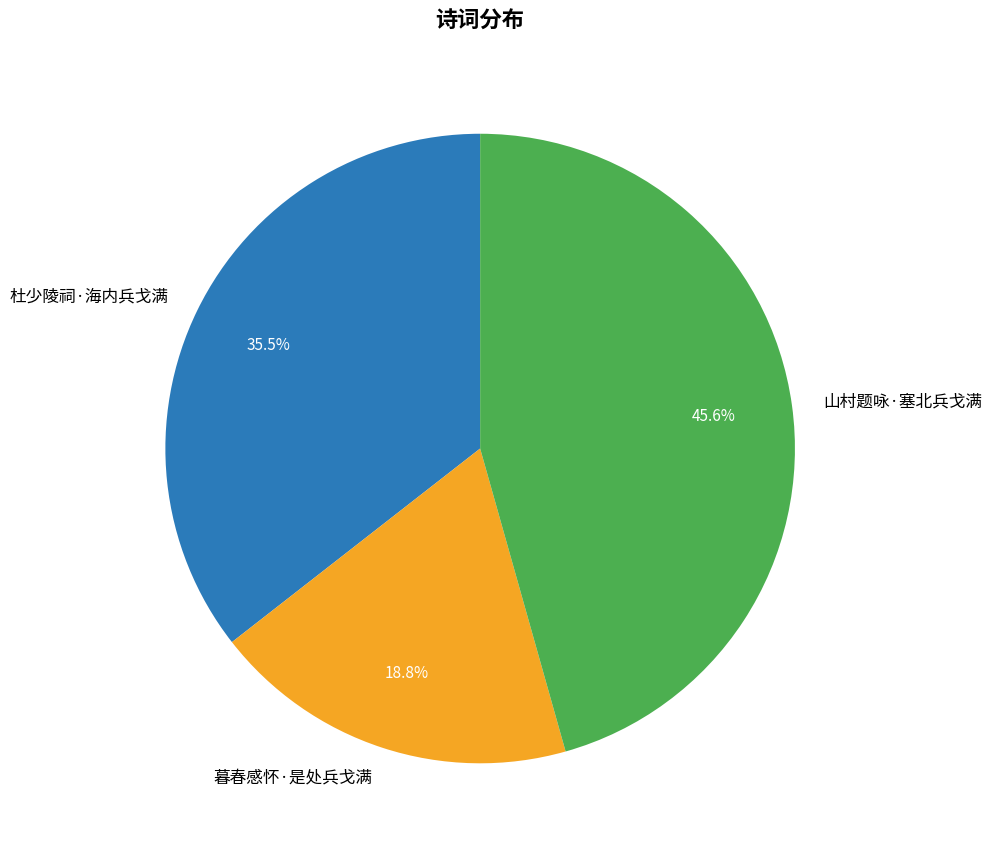

How many segments does this pie chart have?

3